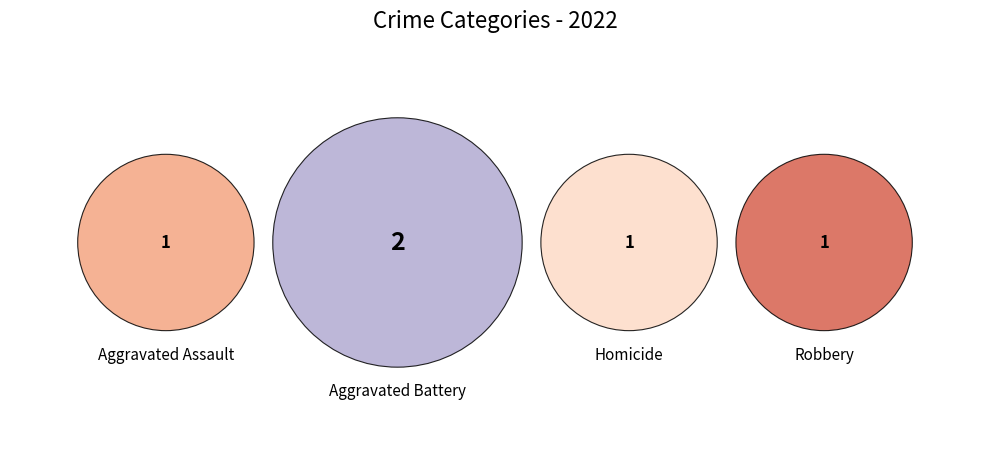

Approximately how many times larger is the value at Homicide compared to Aggravated Battery?

0.5